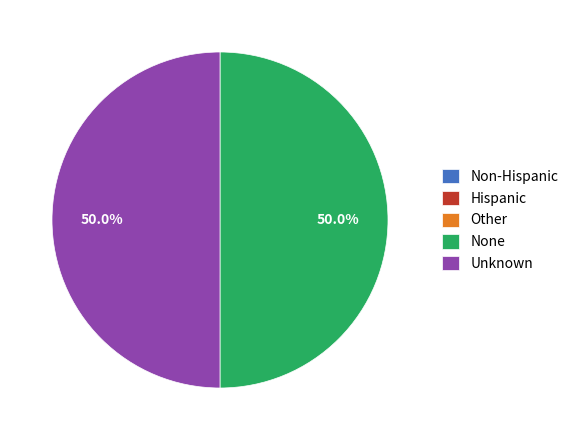

Combined, do None and Unknown account for over 50%?

Yes